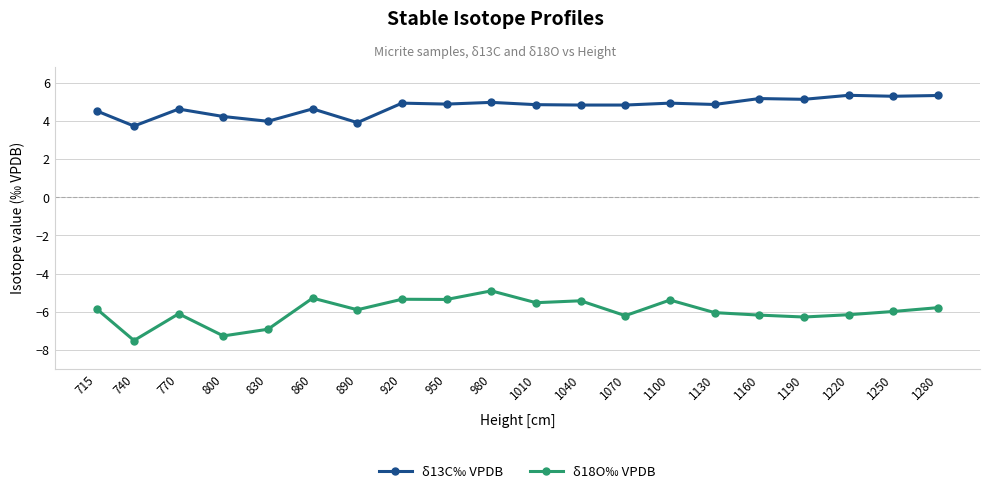

True or false: δ18O‰ VPDB has more than 2 interior local peaks.

True